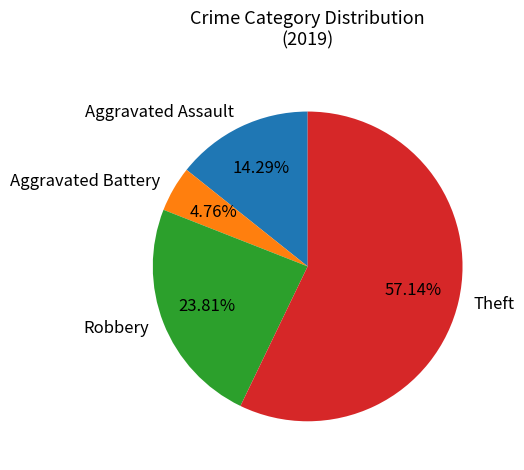

To the nearest percent, what percentage of the pie is Aggravated Battery?

5%